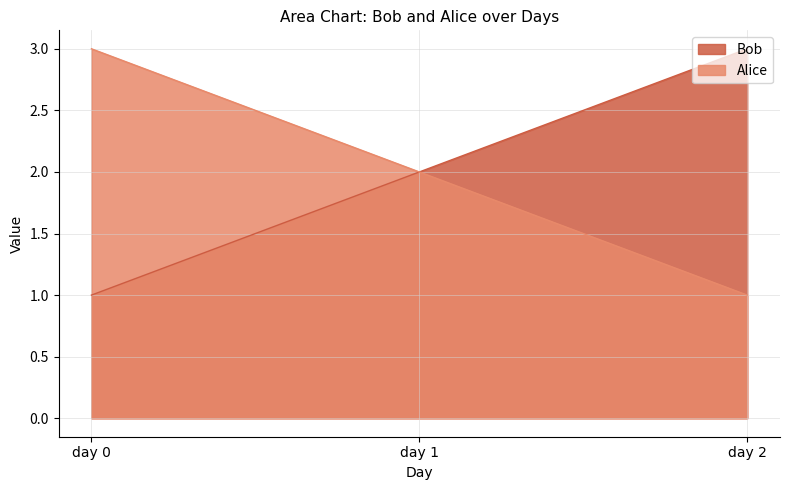

Is the value of Alice at day 2 greater than the value of Bob at day 0?

No